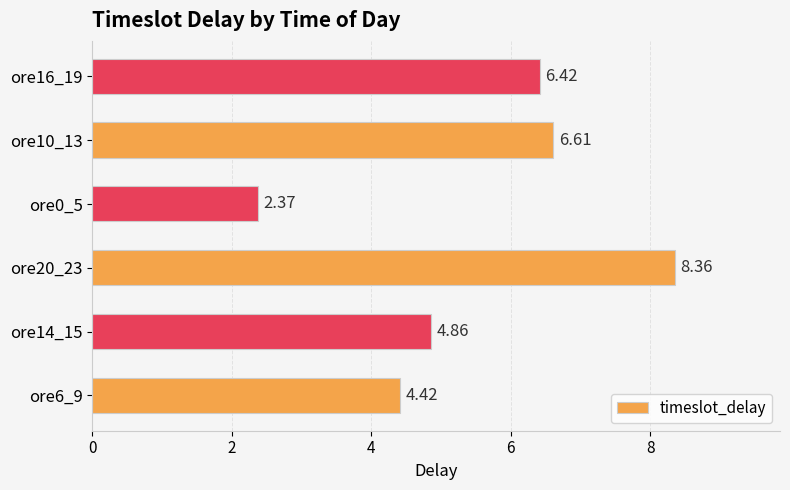

What is the difference between the maximum and second lowest values?

3.9